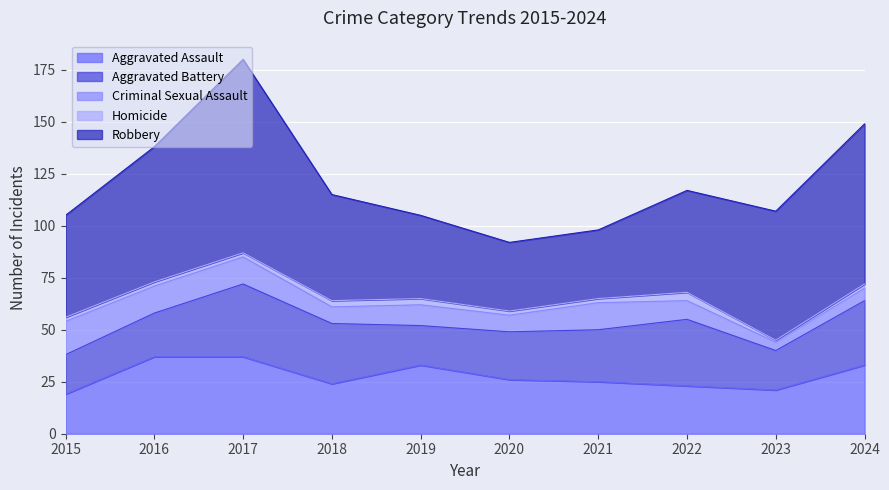

Which series has the widest spread of values?

Robbery